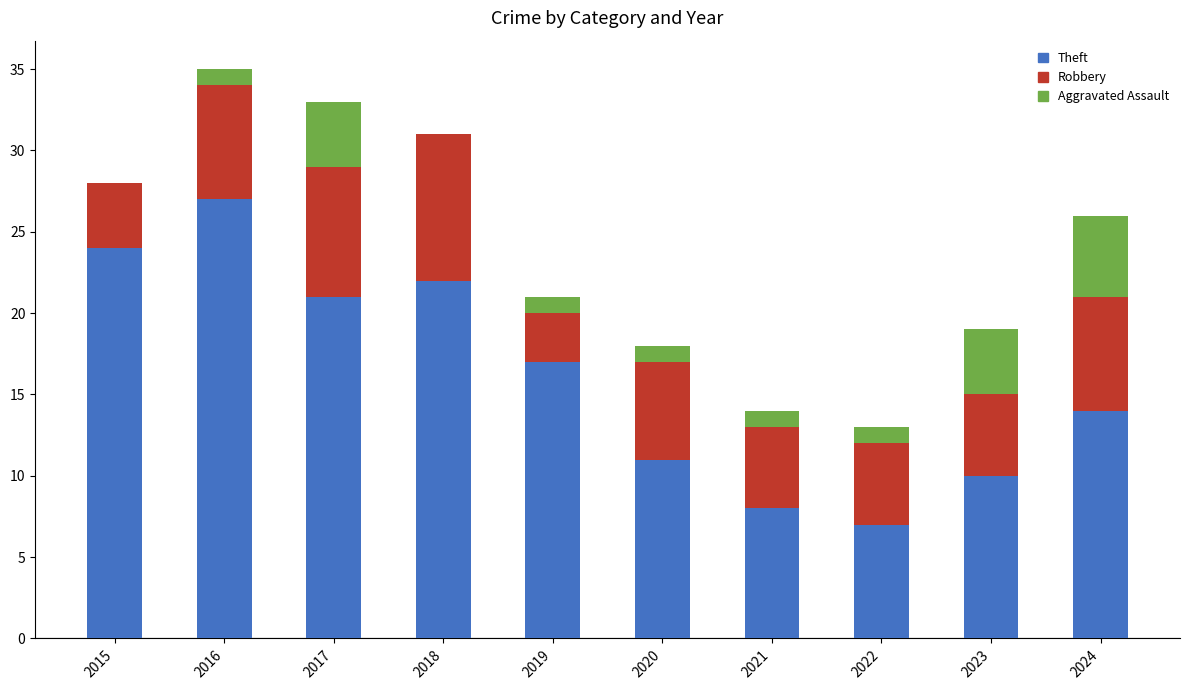

What are all the series names shown in the legend?

Theft, Robbery, Aggravated Assault